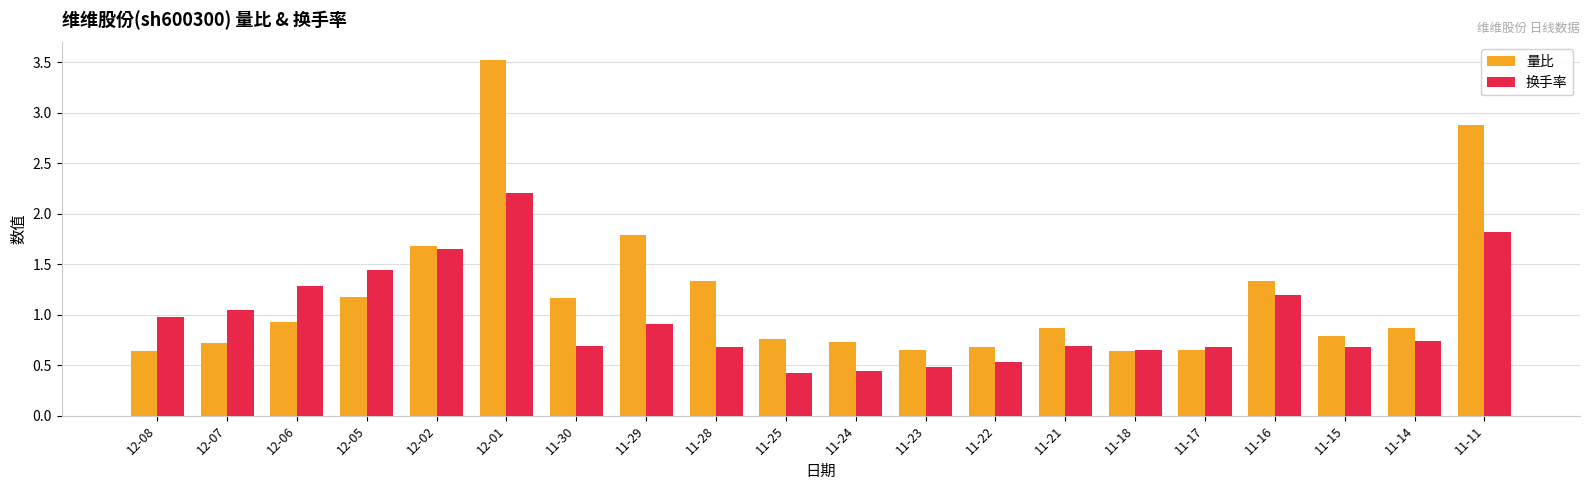

List the series in order of their peak value, highest first.

量比, 换手率